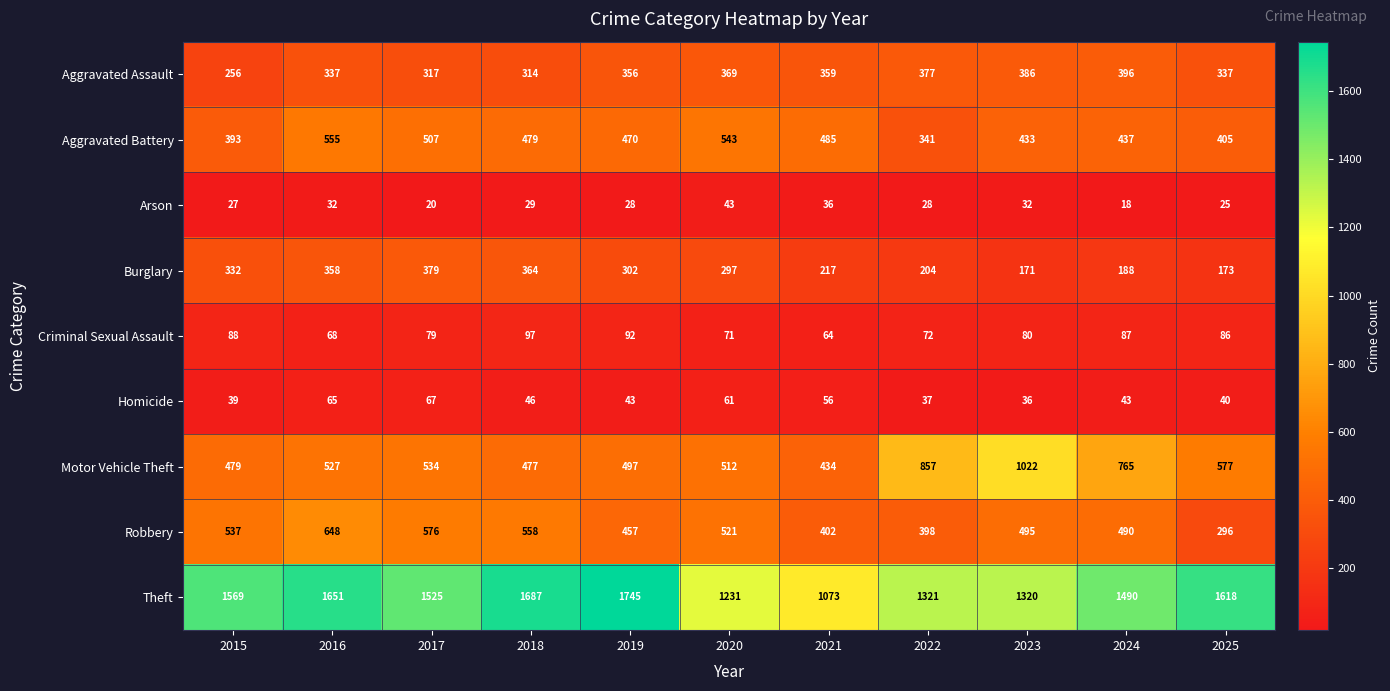

What is the sum of all Aggravated Battery values?

5048